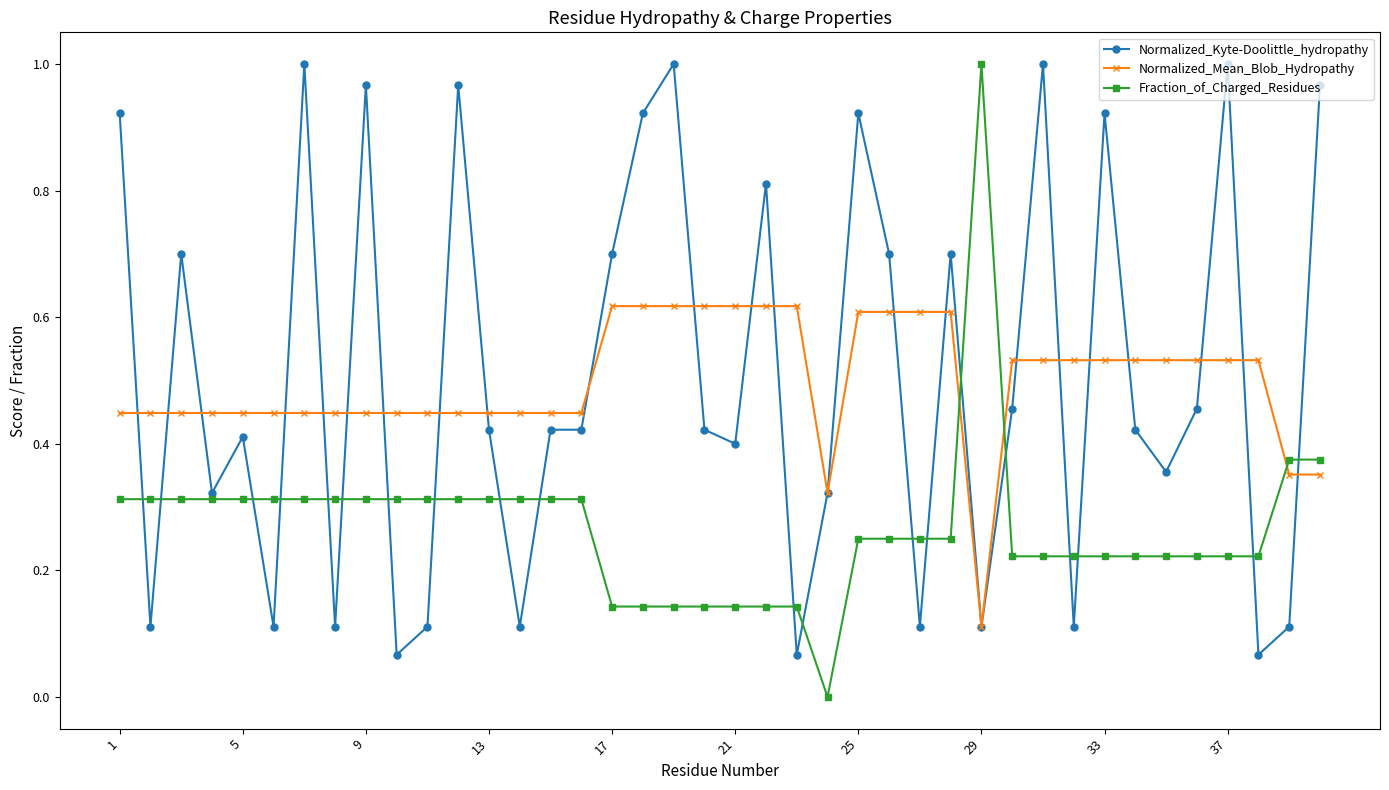

At how many categories does at least one series exceed 0?

40